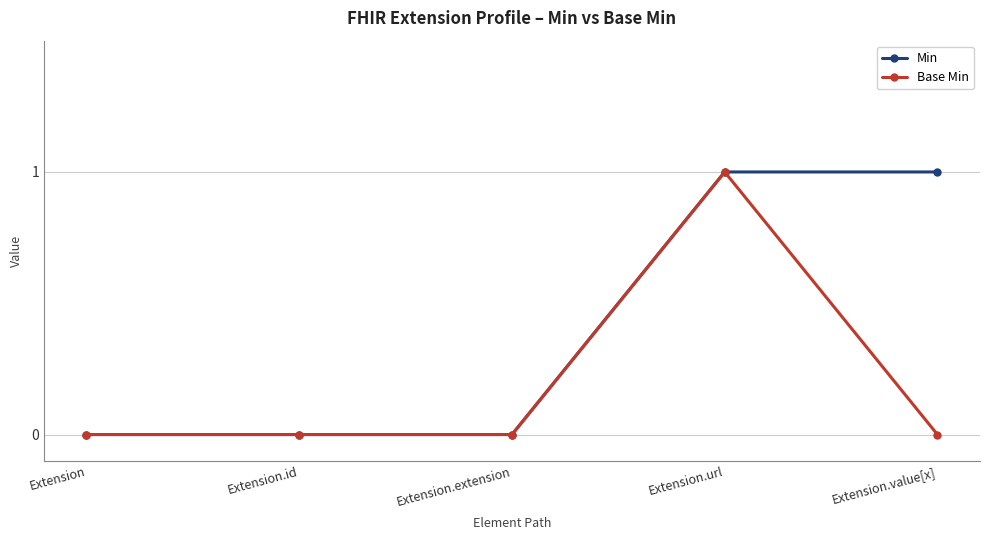

How many lines are shown in the chart?

2